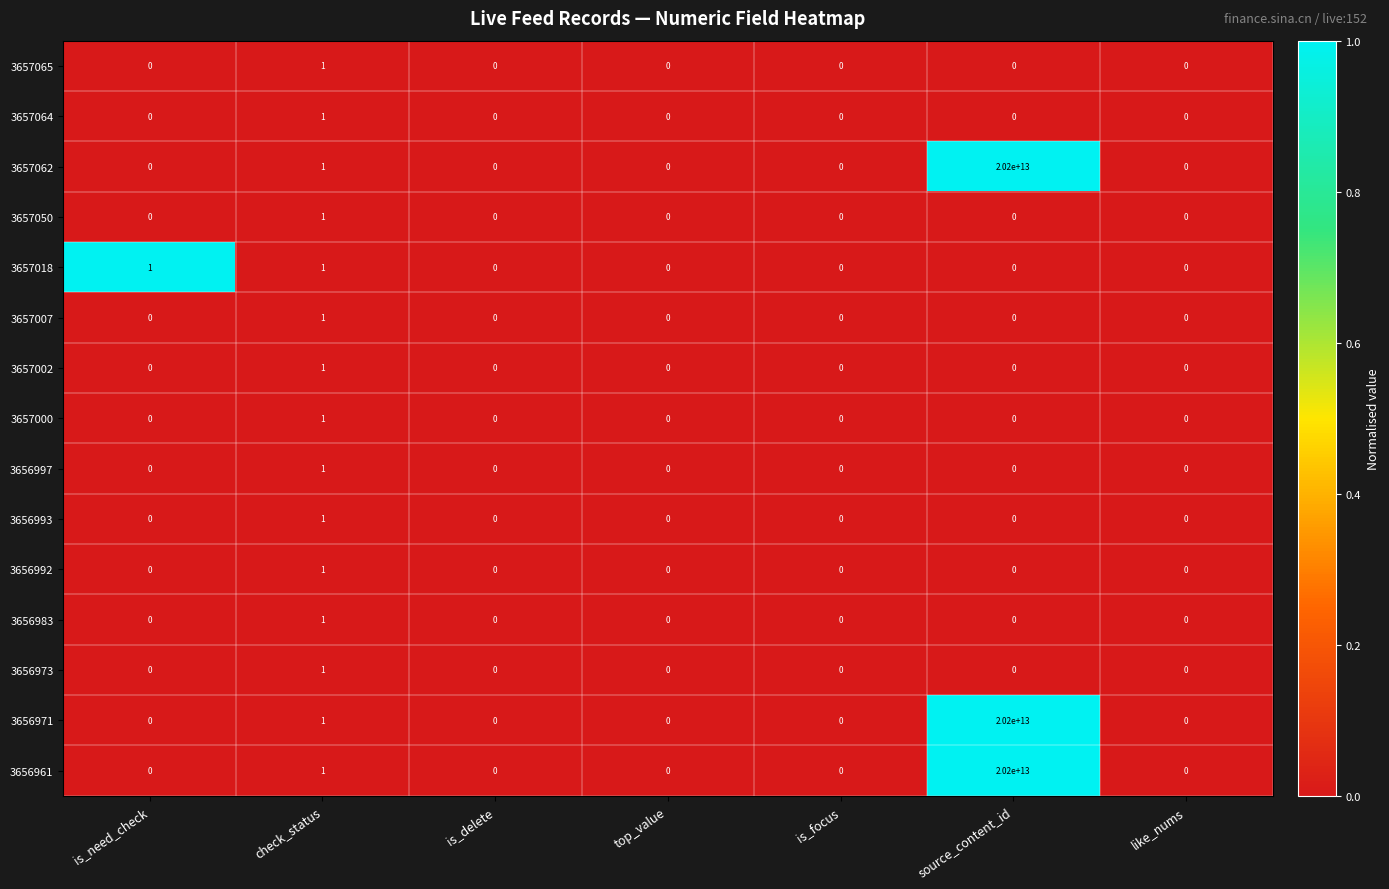

Which category has the highest value in the 3656971 series?

source_content_id